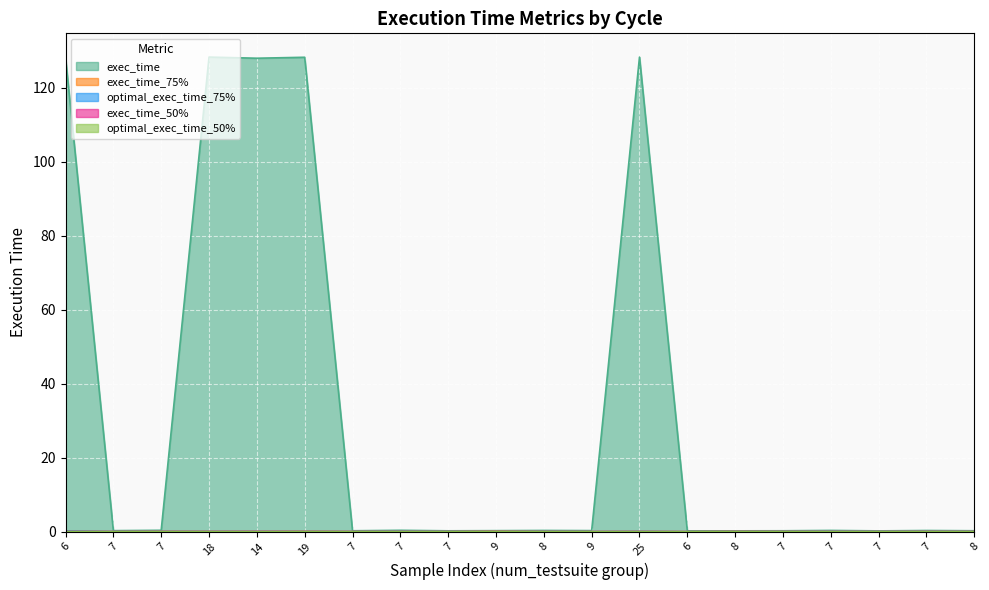

What is the sum of all exec_time_50% values?

0.3